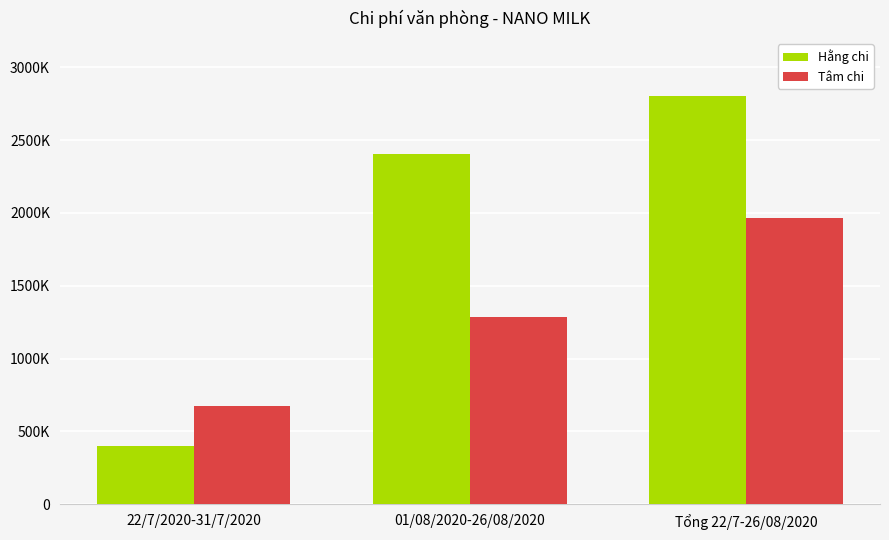

Rank the series by their maximum value, from lowest to highest.

Tâm chi, Hằng chi